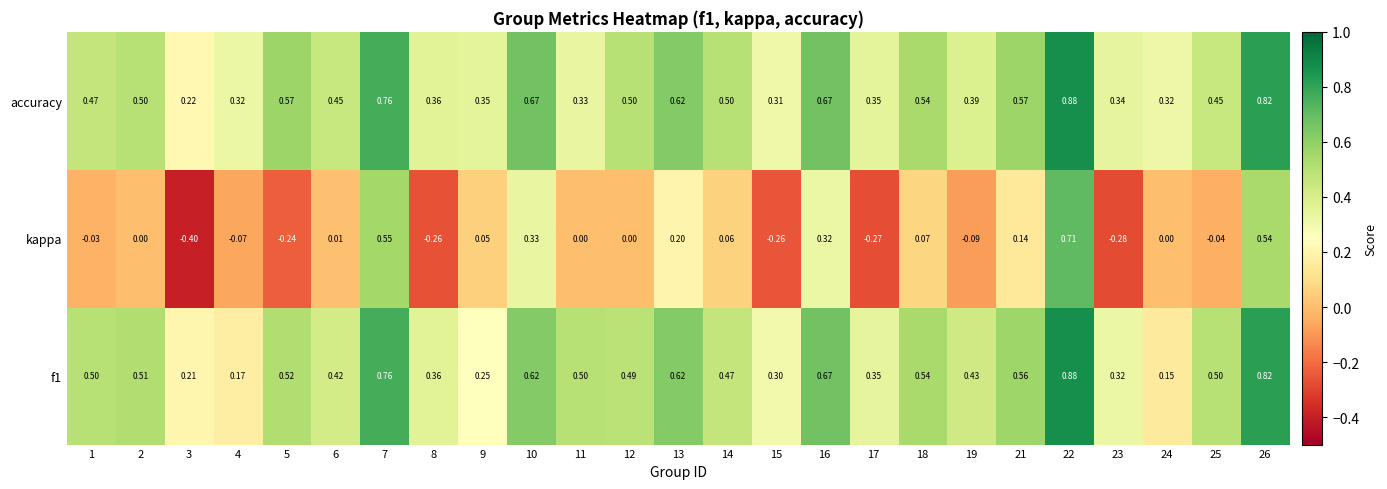

Count the number of categories in the chart.

25